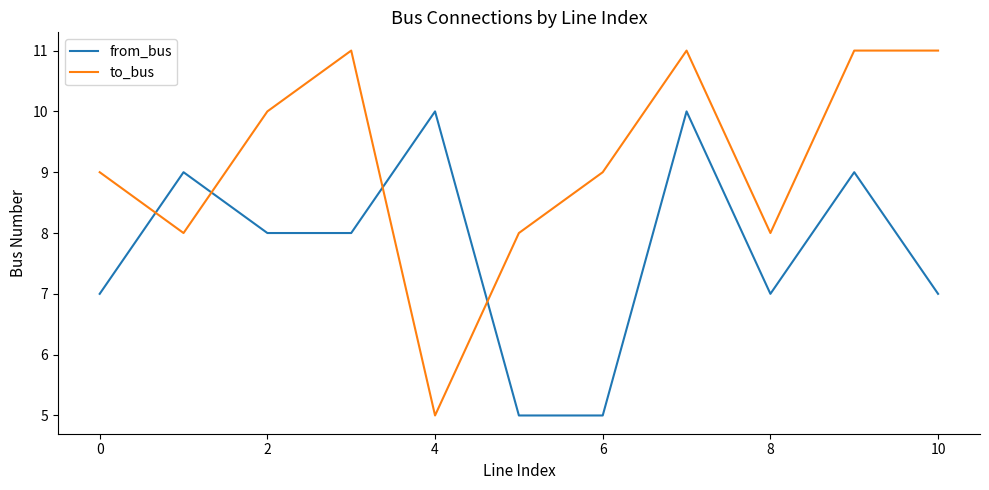

What is the difference between the maximum and minimum values in the from_bus series?

5